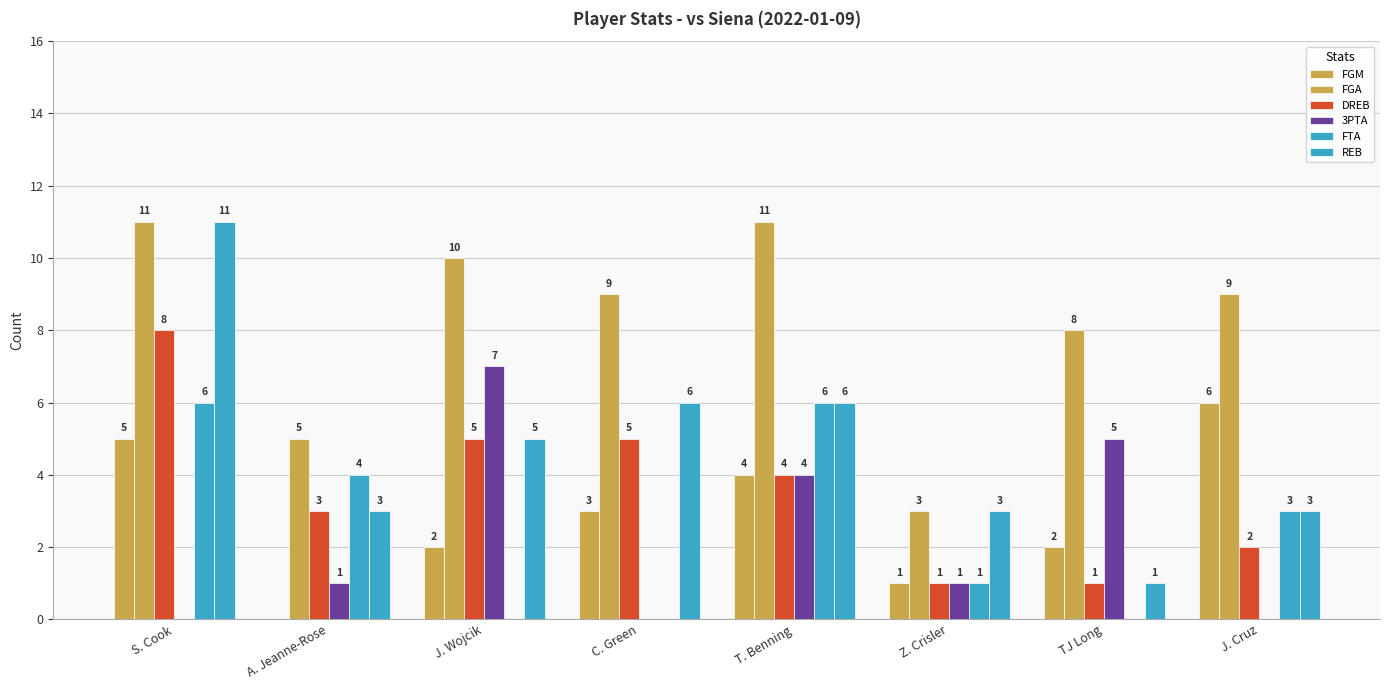

How many groups of bars are there?

8